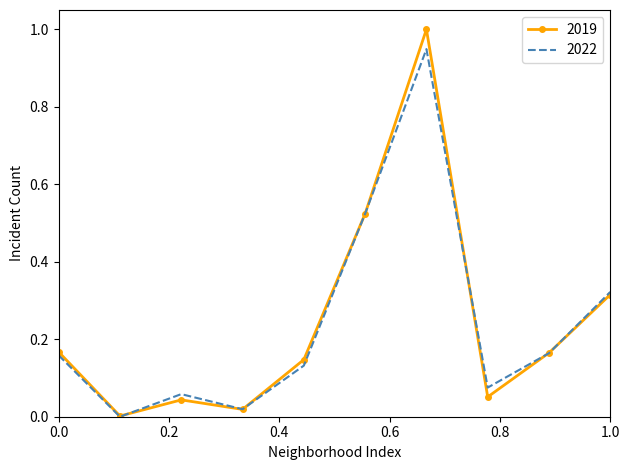

Which series has the widest spread of values?

2019